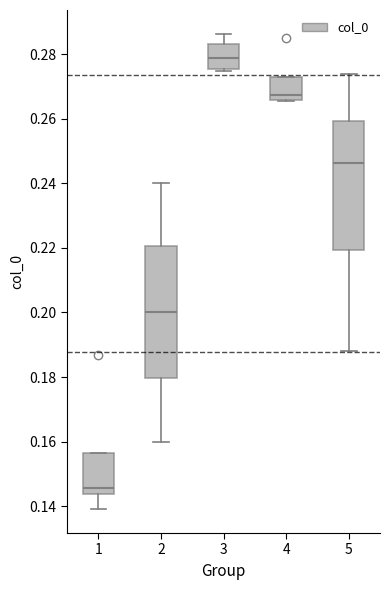

Reading left to right, transcribe this box plot: for each box, give where its median line is, the range the box spans, and where its two whiskers end, as read against the y-axis. The values are not printed on the chart, so give them approximately, as read against the axis.

1: median 0.146, box 0.144 to 0.156, whiskers 0.140 to 0.156
2: median 0.200, box 0.180 to 0.220, whiskers 0.160 to 0.240
3: median 0.278, box 0.276 to 0.284, whiskers 0.274 to 0.286
4: median 0.268, box 0.266 to 0.272, whiskers 0.266 to 0.272
5: median 0.246, box 0.220 to 0.260, whiskers 0.188 to 0.274